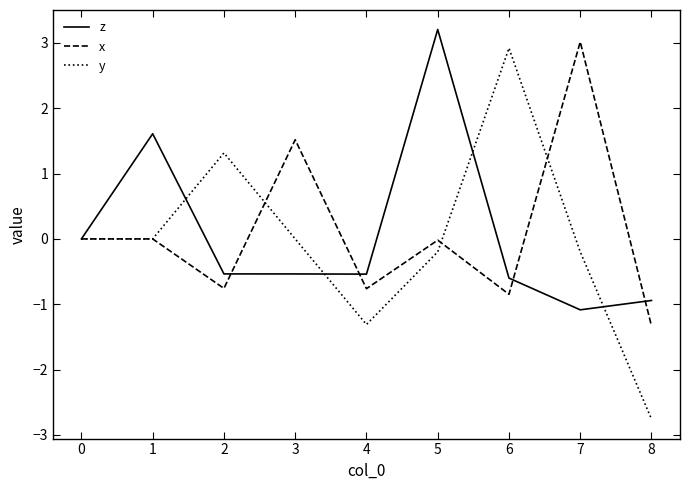

What is the total value across all series at 8?

-5.0